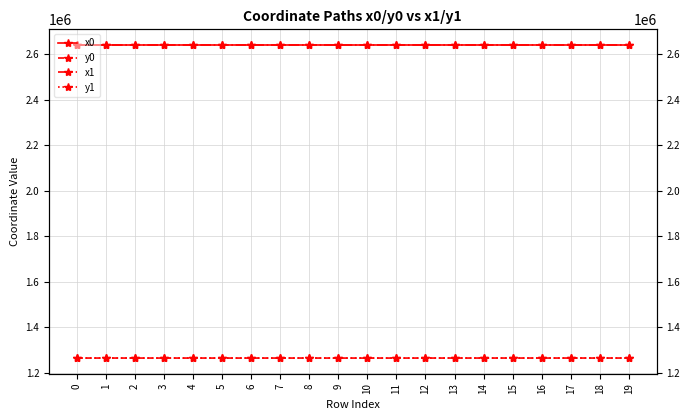

Reading left to right, transcribe all the data shown in this chart.

x0: 0=2640866.4	1=2640849.8	2=2640900.0	3=2640900.0	4=2640900.0	5=2640875.7	6=2640889.4	7=2640889.4	8=2640915.5	9=2640875.7	10=2640875.7	11=2640925.4	12=2640869.4	13=2640915.5	14=2640915.5	15=2640878.7	16=2640890.0	17=2640859.3	18=2640890.0	19=2640859.3
y0: 0=1265558.5	1=1265565.9	2=1265543.3	3=1265543.3	4=1265543.3	5=1265487.1	6=1265517.4	7=1265517.4	8=1265581.1	9=1265487.1	10=1265487.1	11=1265503.5	12=1265525.5	13=1265581.1	14=1265581.1	15=1265595.9	16=1265591.3	17=1265603.7	18=1265591.3	19=1265603.7
x1: 0=2640886.6	1=2640866.4	2=2640886.6	3=2640889.4	4=2640907.6	5=2640889.4	6=2640910.4	7=2640872.4	8=2640907.6	9=2640873.9	10=2640870.8	11=2640919.4	12=2640854.7	13=2640937.8	14=2640905.2	15=2640888.3	16=2640888.3	17=2640878.7	18=2640905.2	19=2640853.9
y1: 0=1265549.3	1=1265558.5	2=1265549.3	3=1265517.4	4=1265561.7	5=1265517.4	6=1265508.3	7=1265525.6	8=1265561.7	9=1265482.7	10=1265488.6	11=1265504.4	12=1265524.6	13=1265571.8	14=1265585.2	15=1265592.0	16=1265592.0	17=1265595.9	18=1265585.2	19=1265605.8